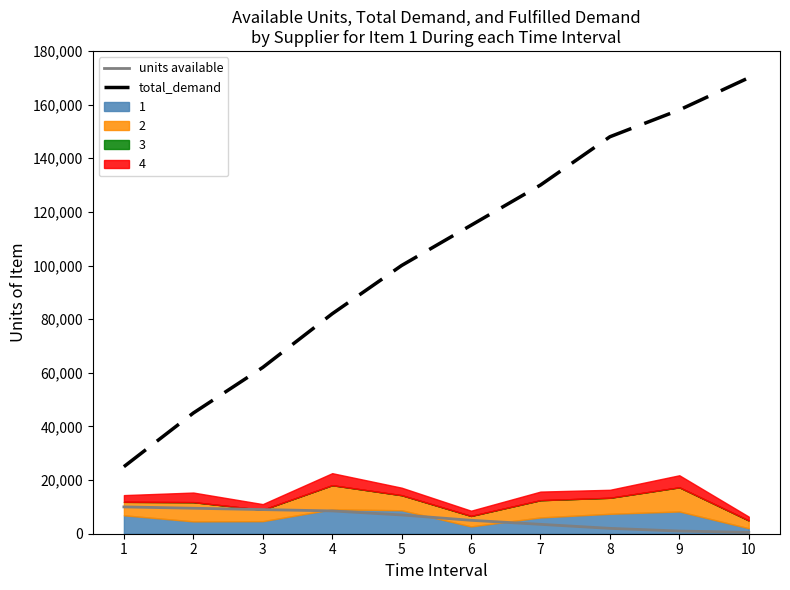

The total_demand series shows 107317 at 10. True or false?

False